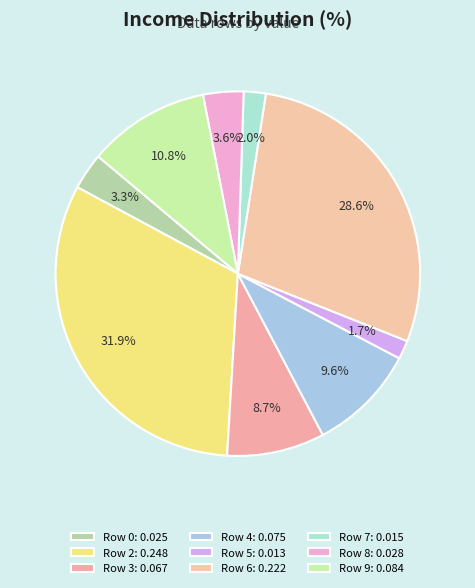

To the nearest percent, what percentage of the pie is Row 0?

3%